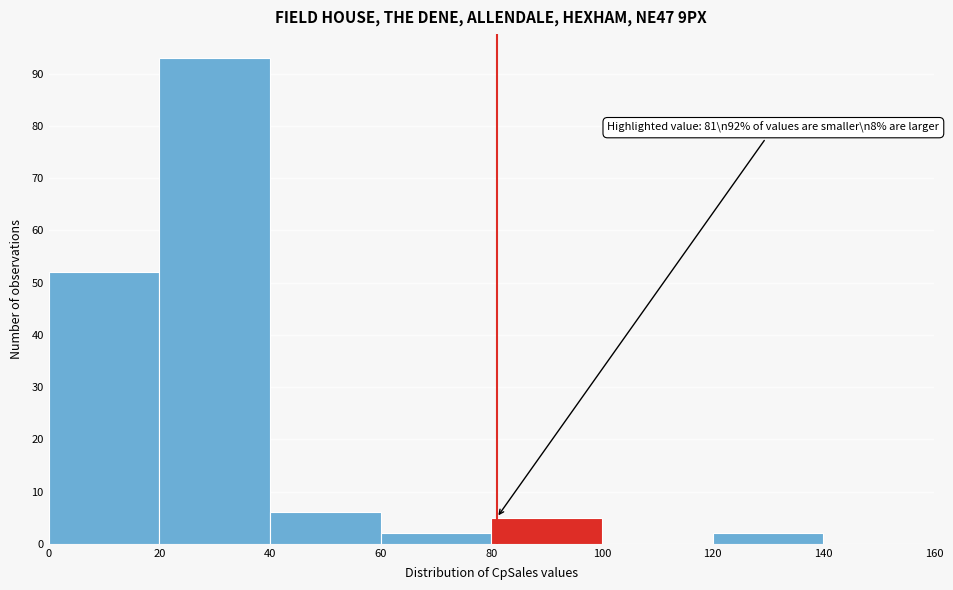

Over which range of the x-axis is the bar tallest?

20 to 40